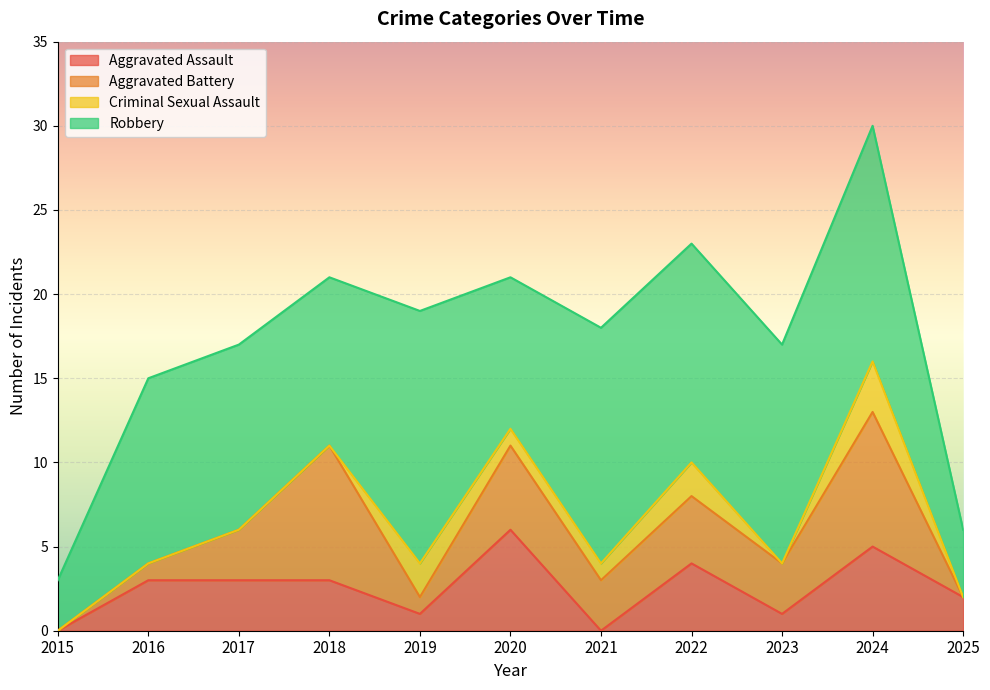

At which label does Aggravated Assault first exceed 3?

2020